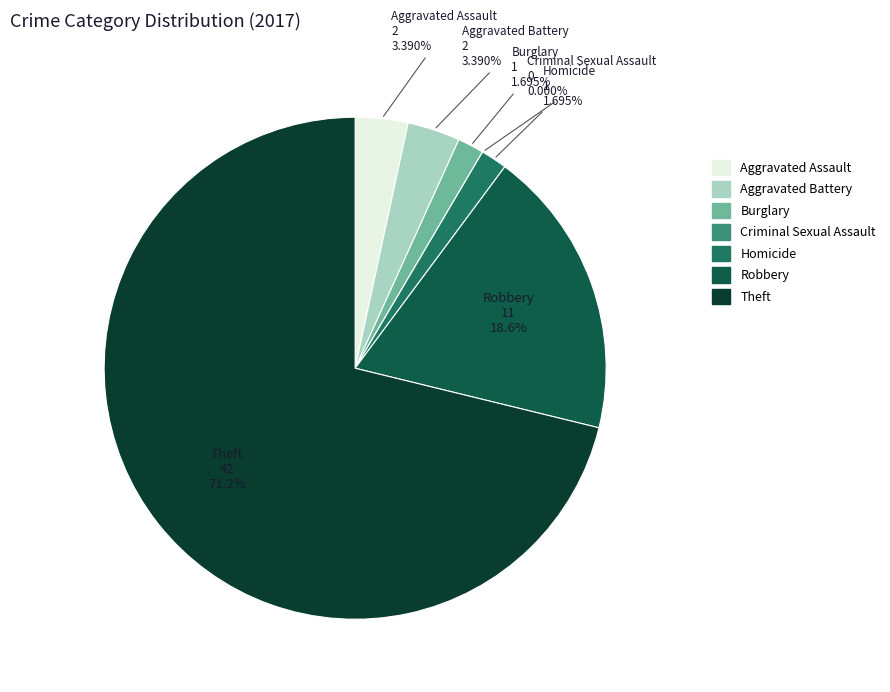

Which category accounts for the majority?

Theft